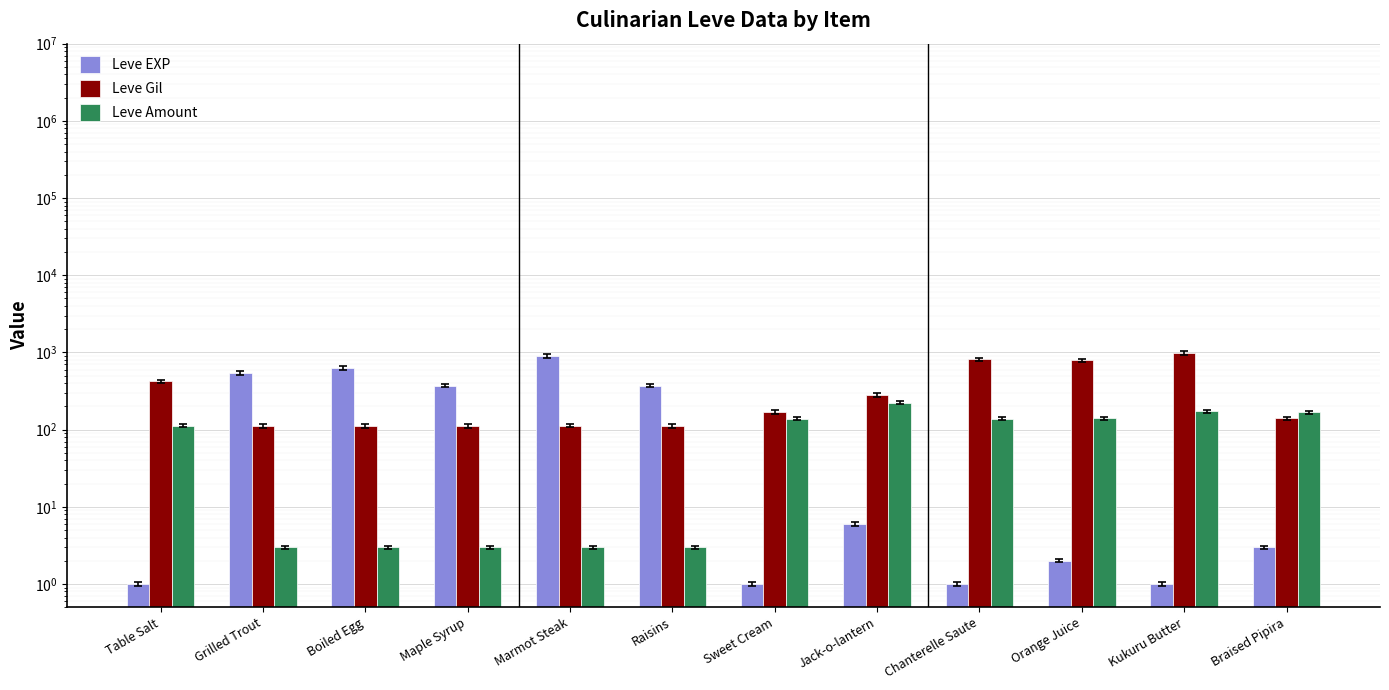

The Leve Amount series shows 320 at Jack-o-lantern. True or false?

False